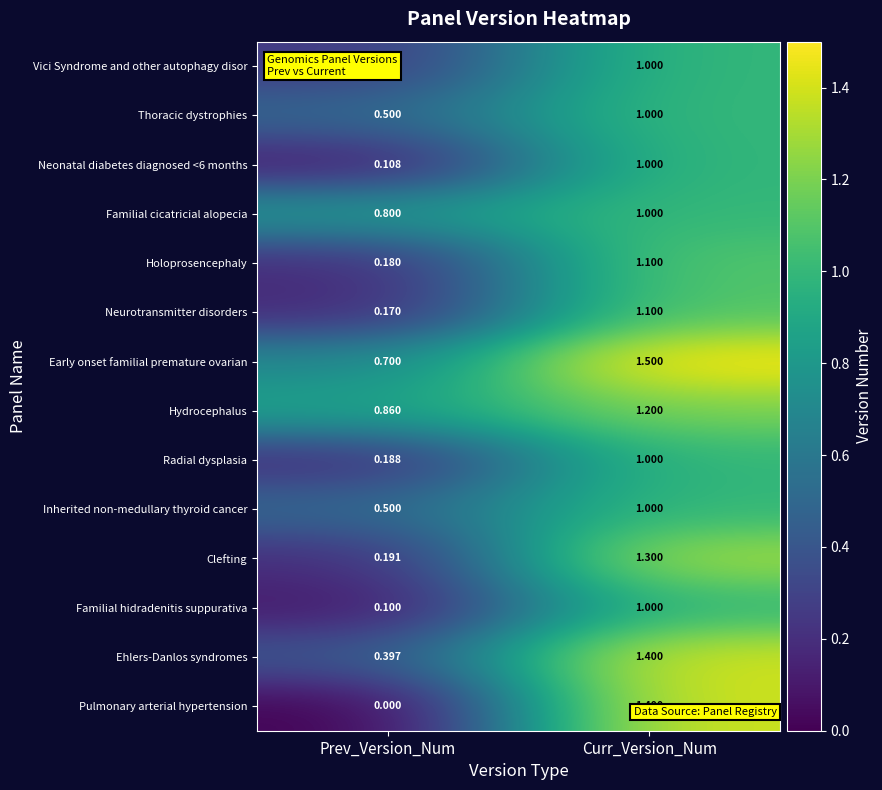

Which category has the lowest value in the Holoprosencephaly series?

Prev_Version_Num